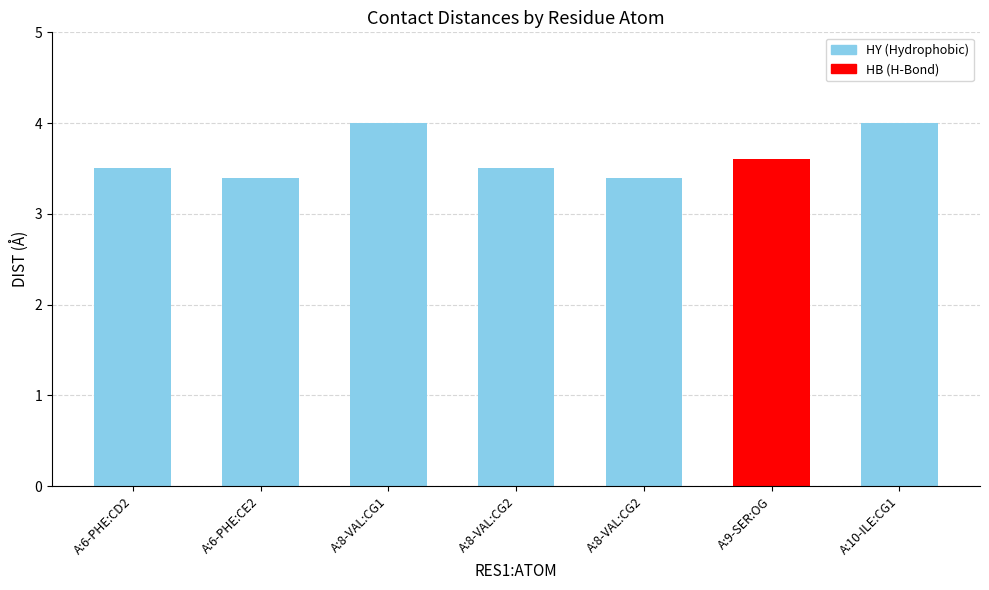

Read the value at A:8-VAL:CG2.

3.4